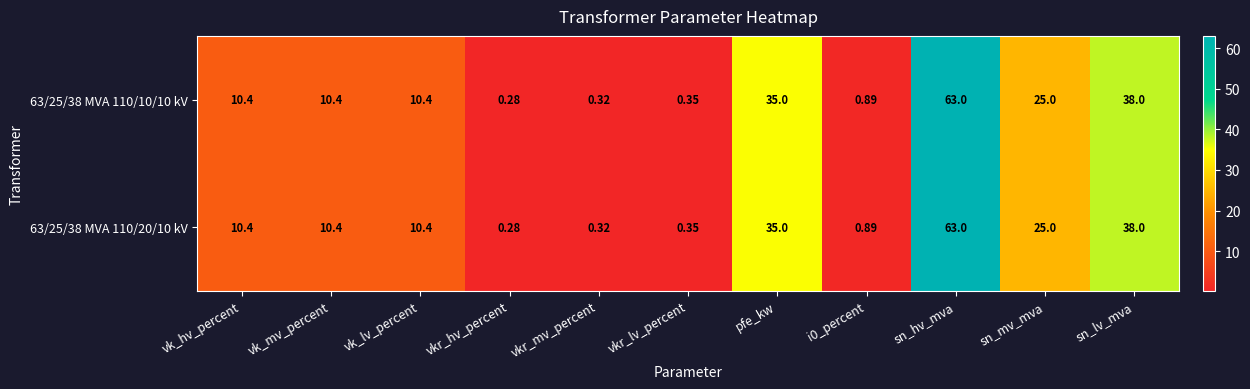

Which label corresponds to the largest value in the chart?

sn_hv_mva